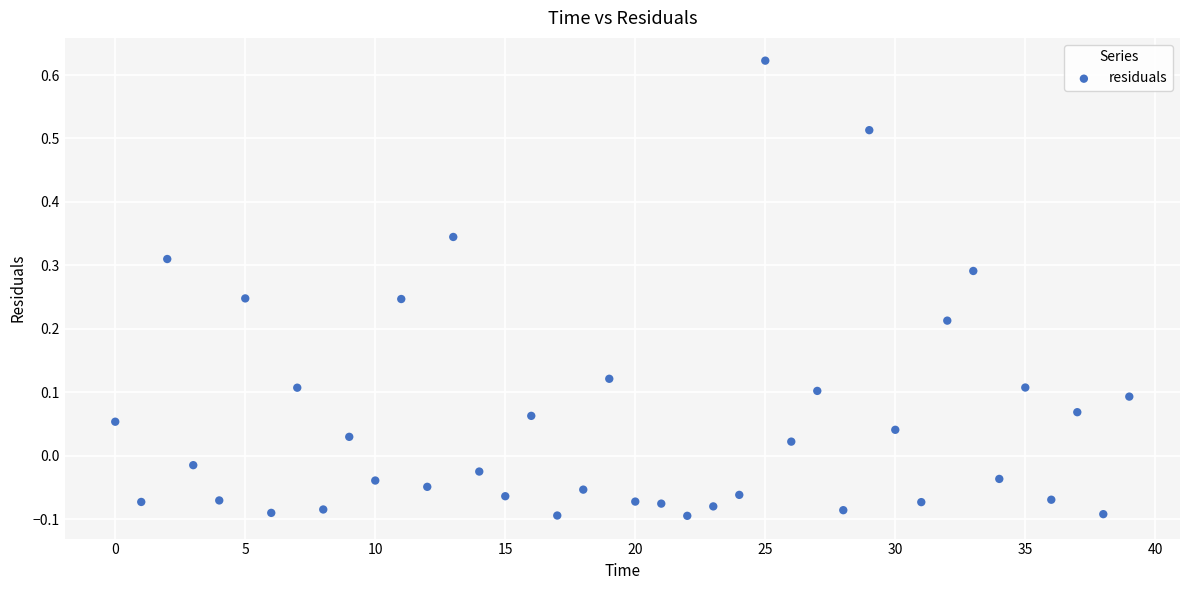

What is the range of Y values (max minus min)?

0.7